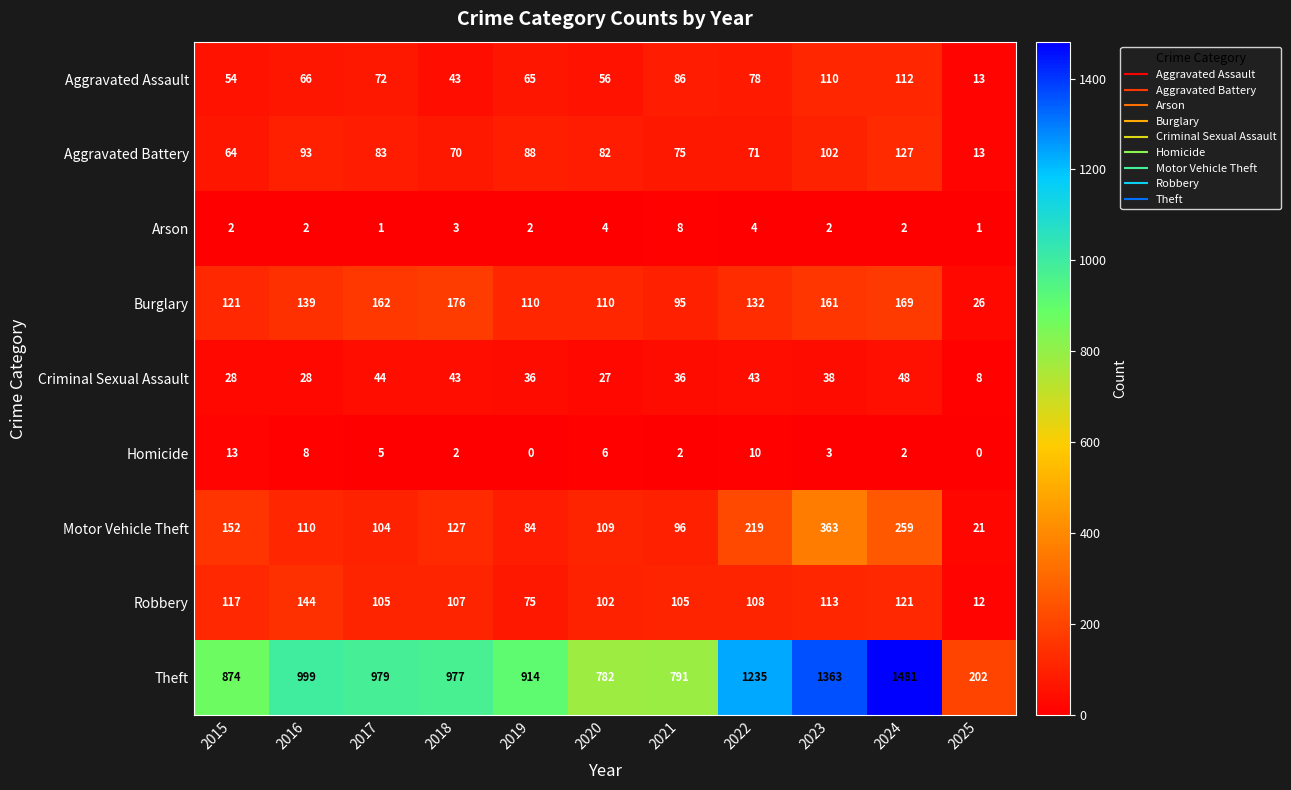

What is the sum of the Aggravated Battery values at 2024 and 2016?

220